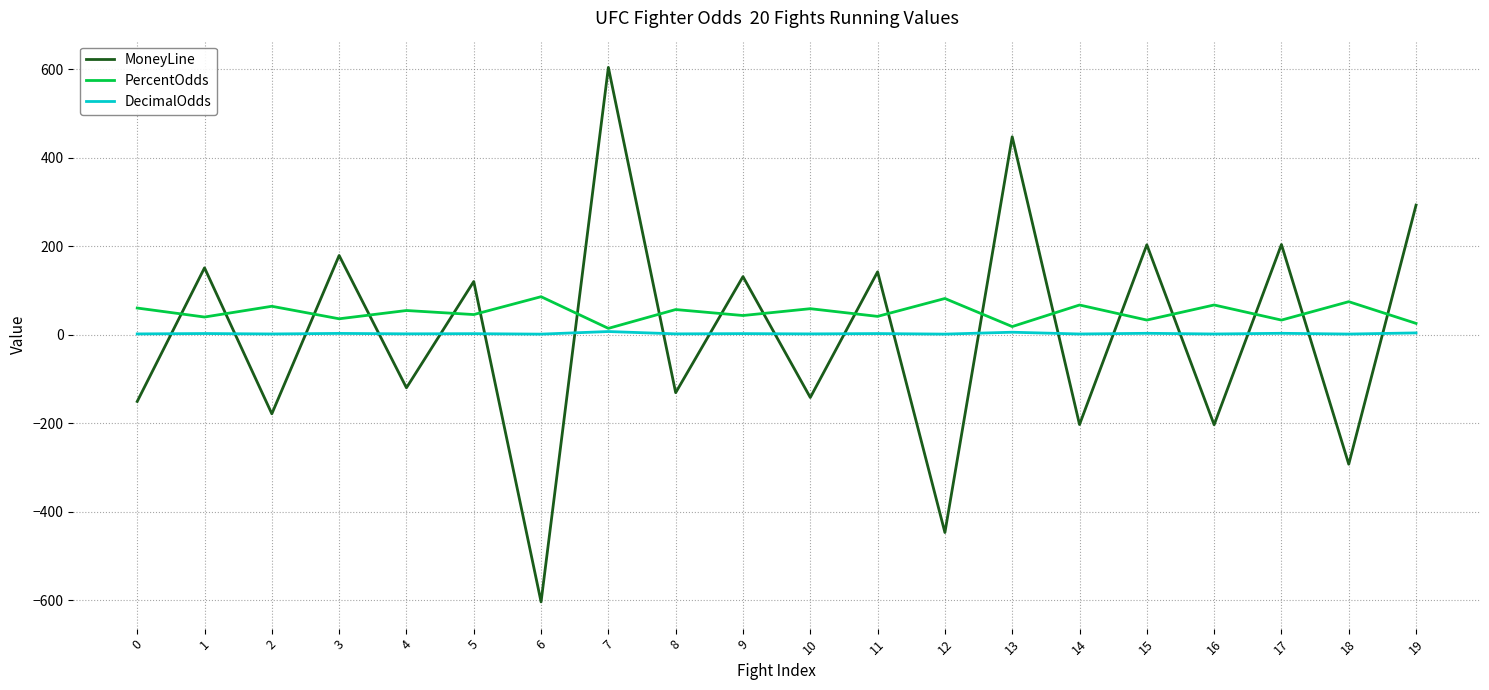

Which series has the largest range (max minus min)?

MoneyLine